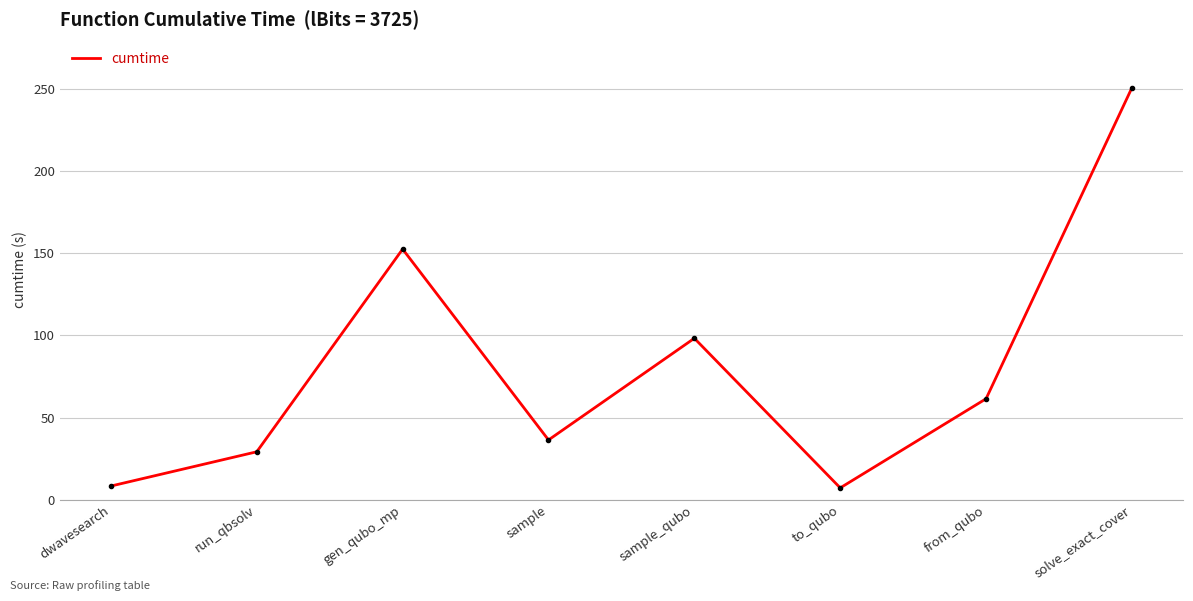

Is it true that the value at from_qubo is 23.1?

False